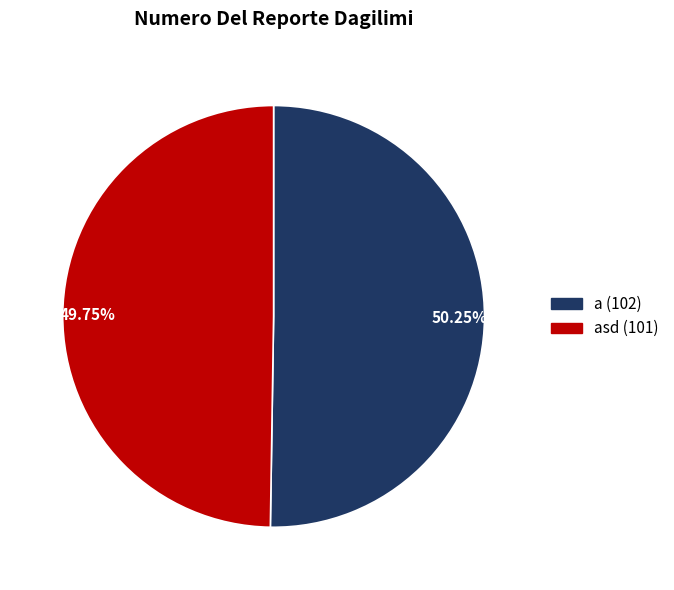

What is the ratio of the value at asd (101) to the value at a (102)?

1.0